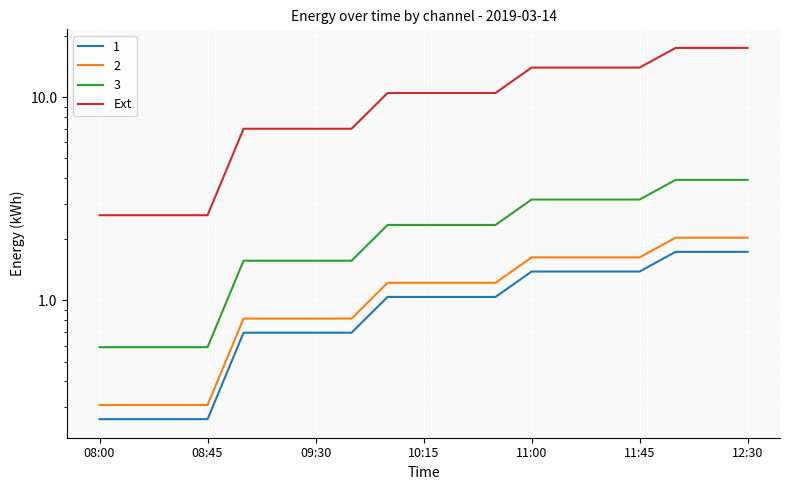

What is the maximum value shown in the chart?

17.5